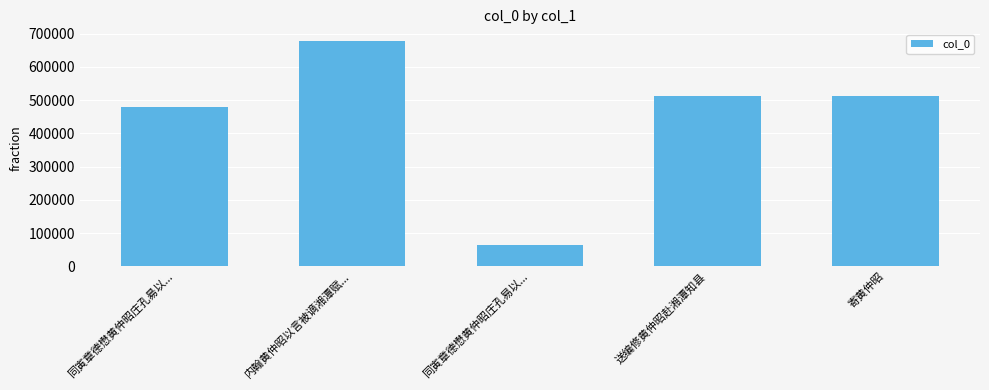

What is the average value?

449100